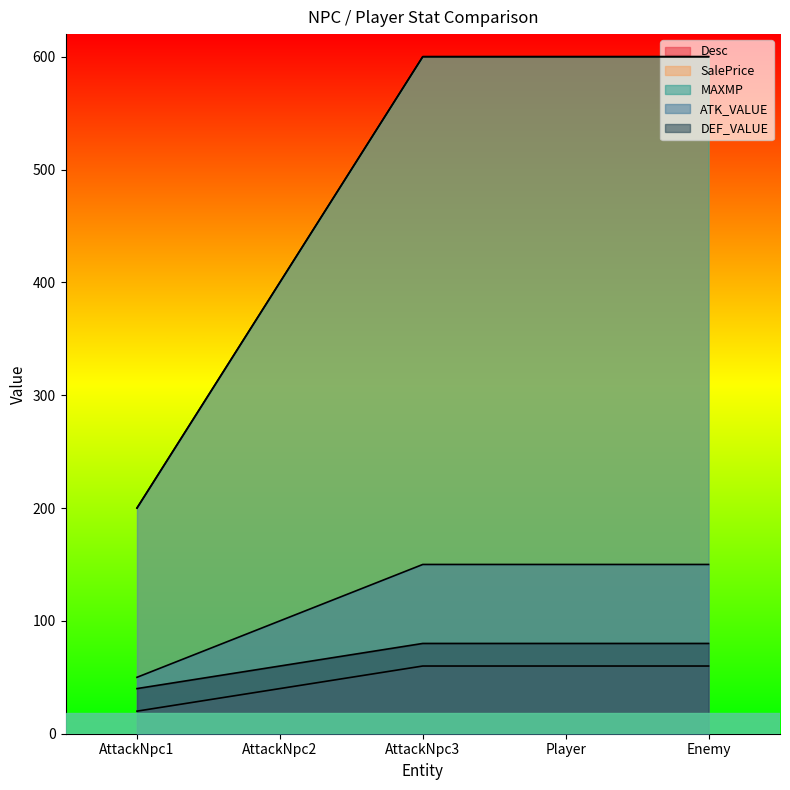

What are all the series names shown in the legend?

Desc, SalePrice, MAXMP, ATK_VALUE, DEF_VALUE